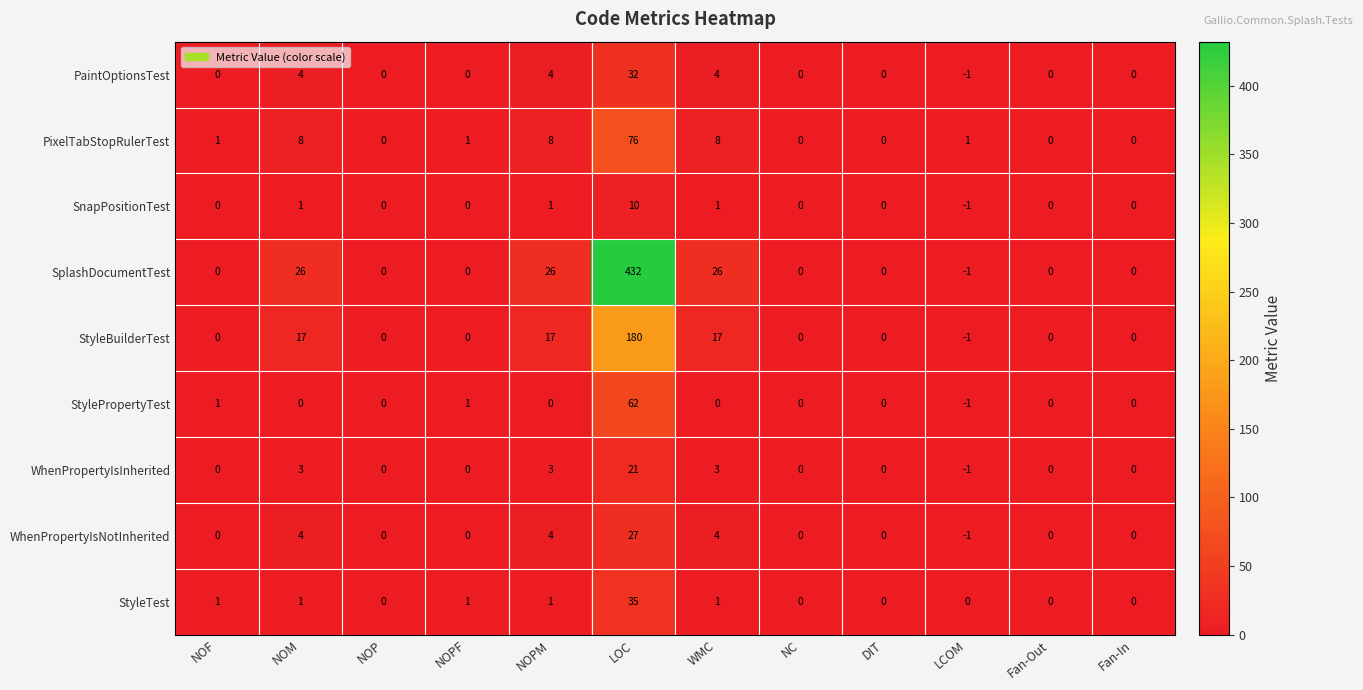

What is the spread (max minus min) of values at NOPM?

26